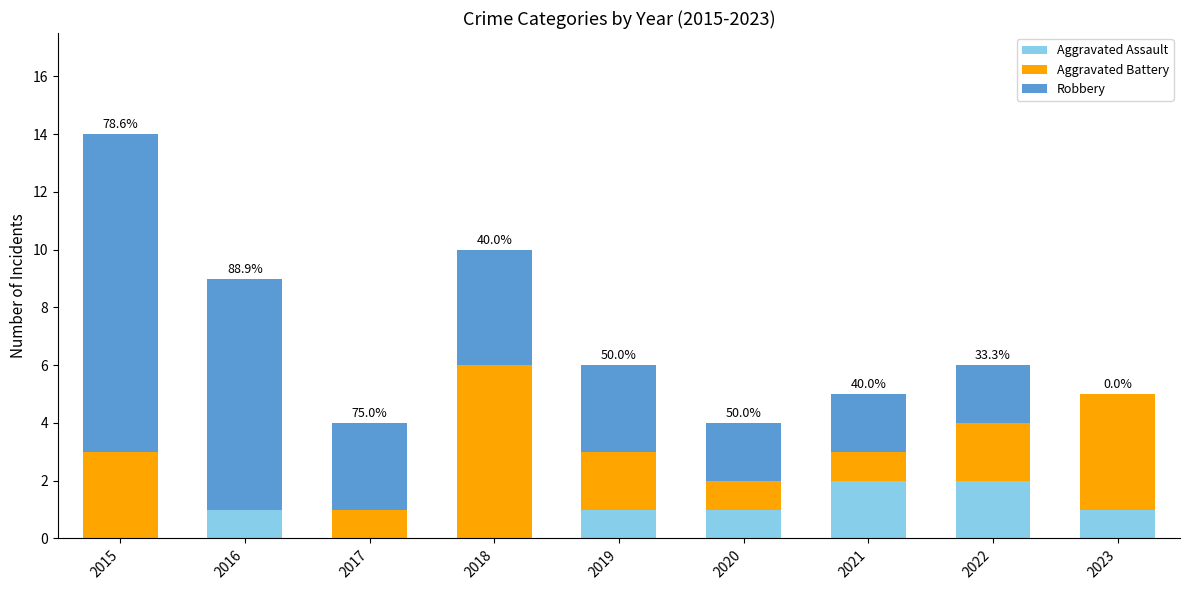

What is the total value across all series at 2016?

9